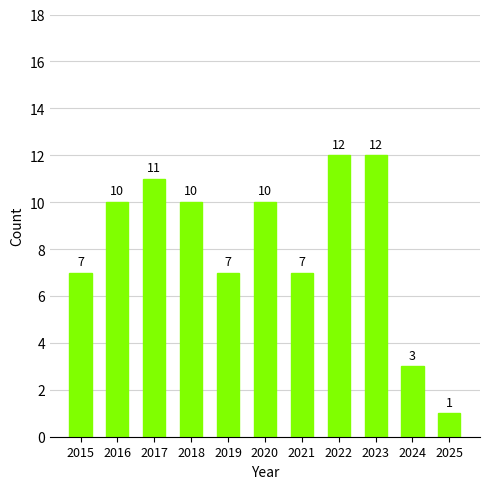

What is the average value?

8